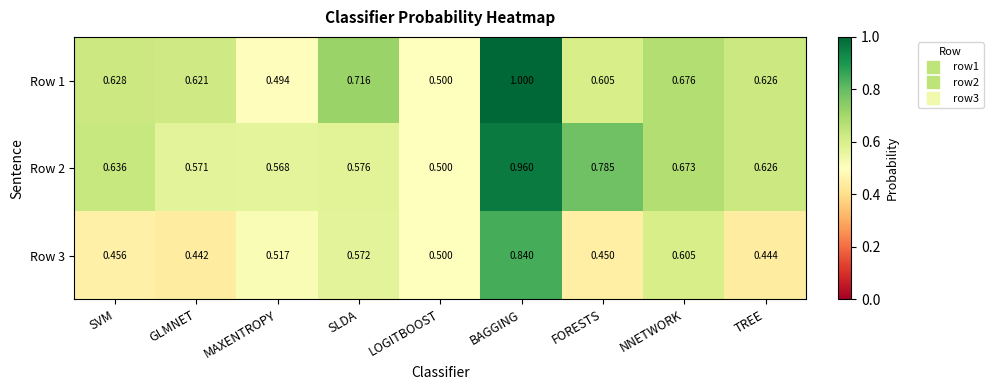

Is the value of Row 3 at SVM greater than the value of Row 1 at FORESTS?

No